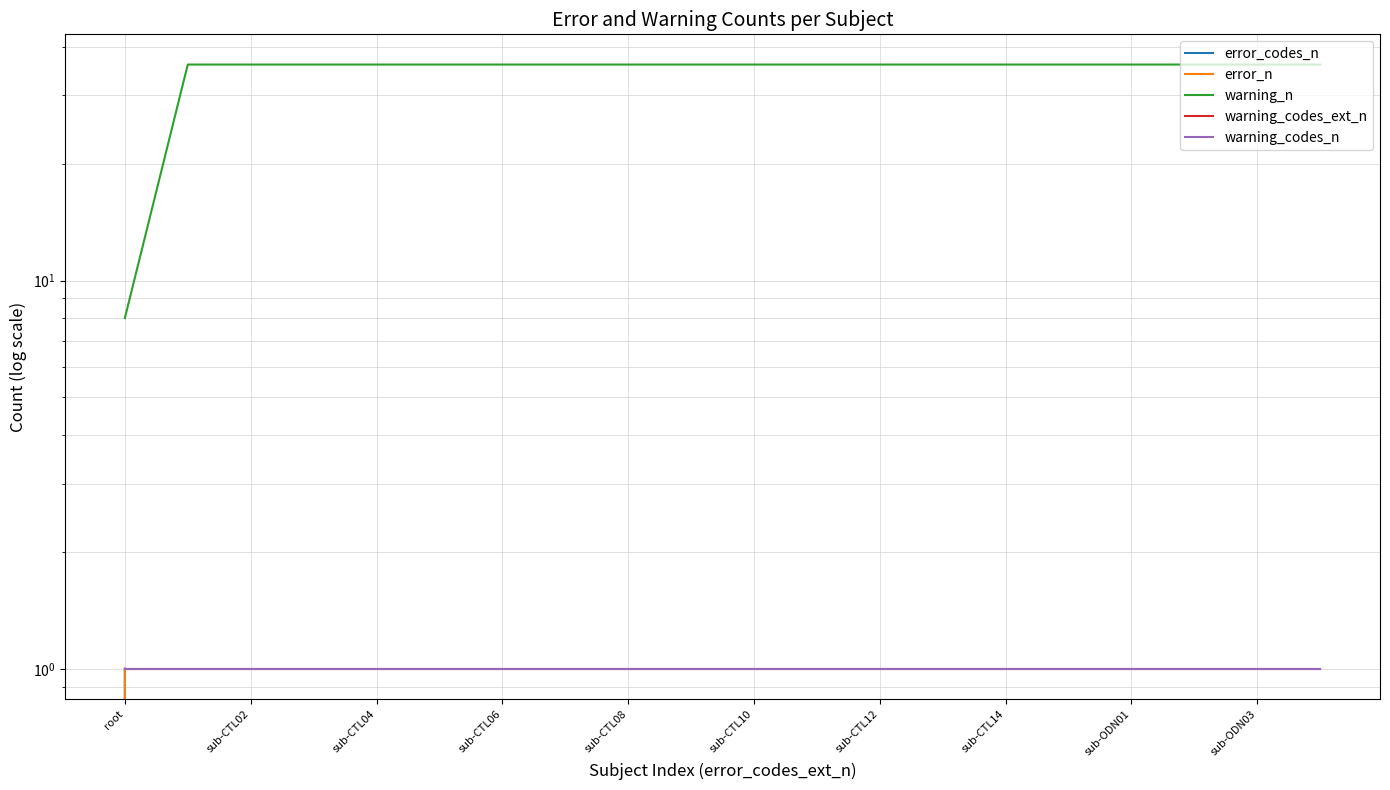

What is the average value of the warning_codes_n series?

1